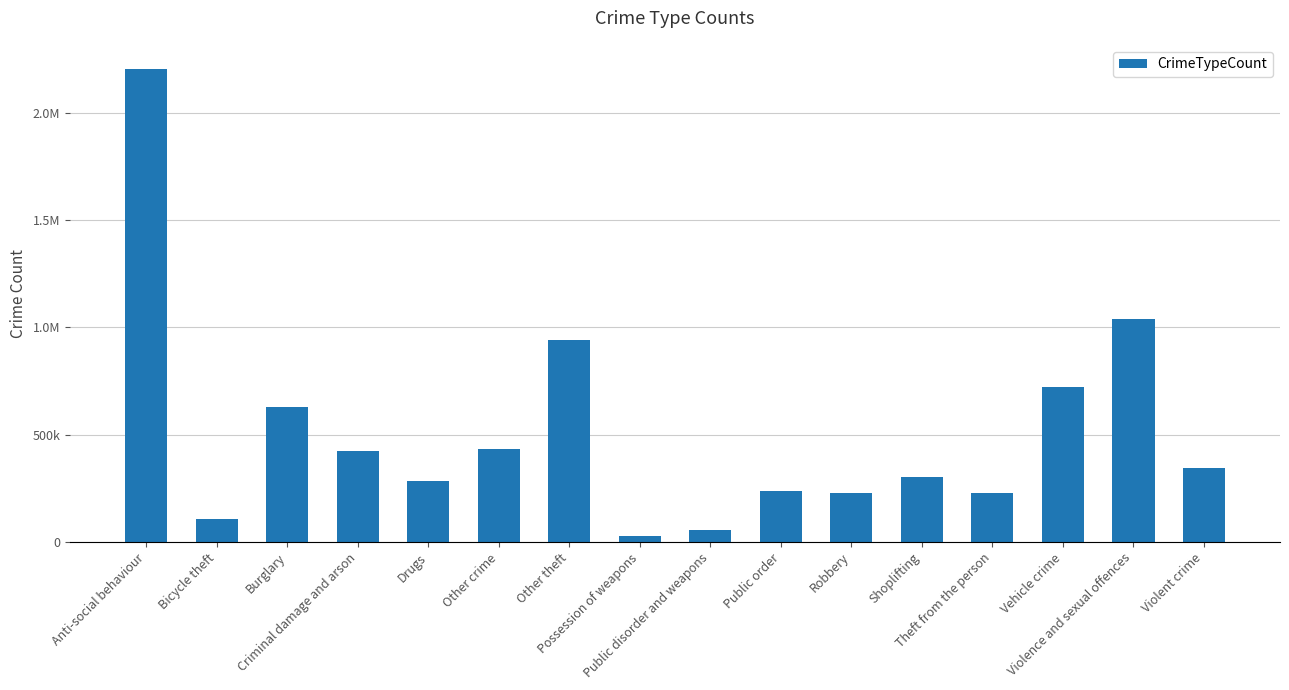

Are the bars horizontal?

No